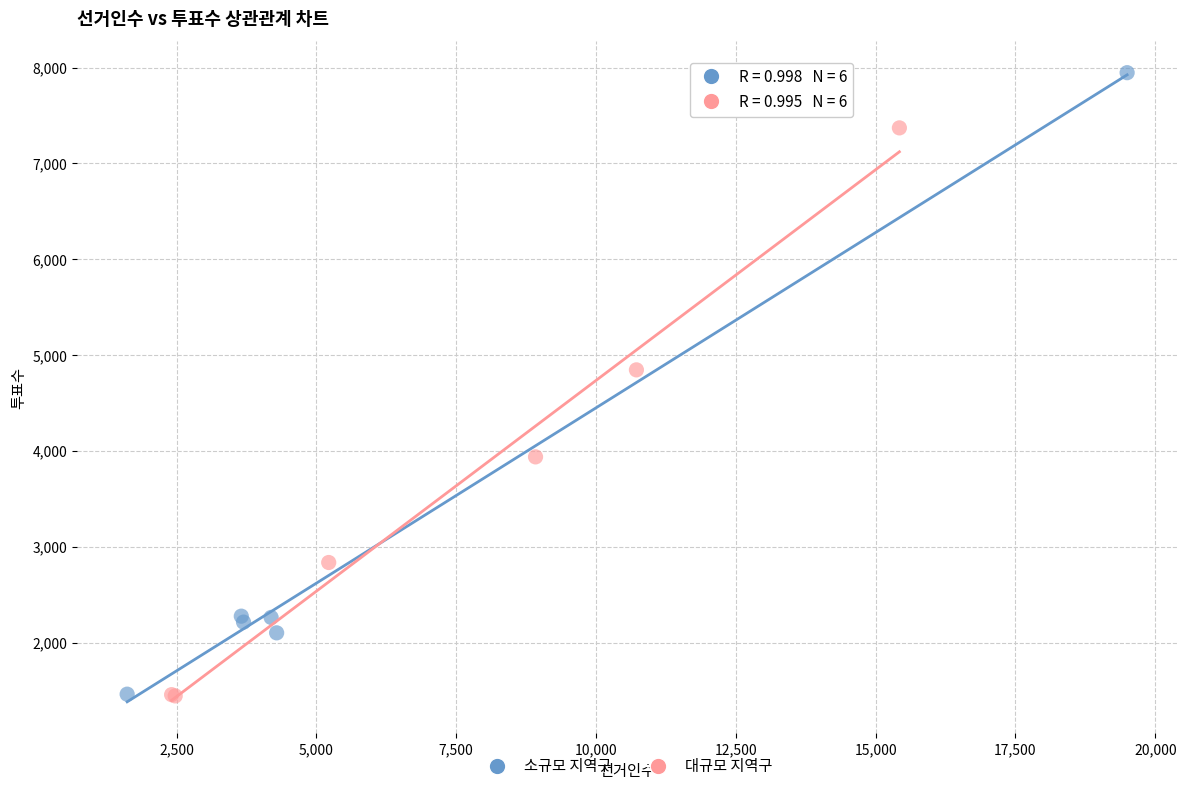

What are all the series names shown in the legend?

소규모 지역구, 대규모 지역구